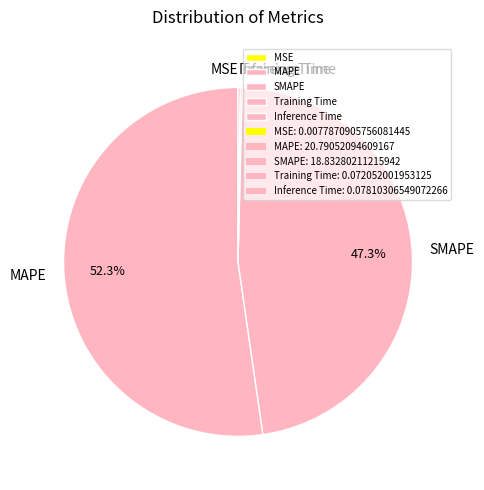

What is the largest slice in the pie chart?

MAPE